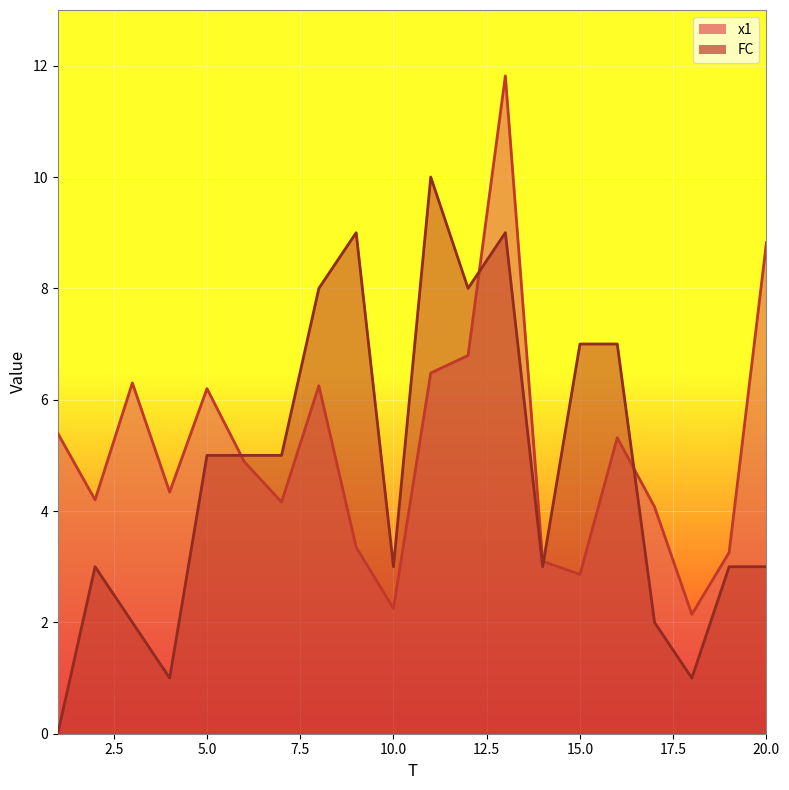

Does the chart display data point markers on the line(s)?

No